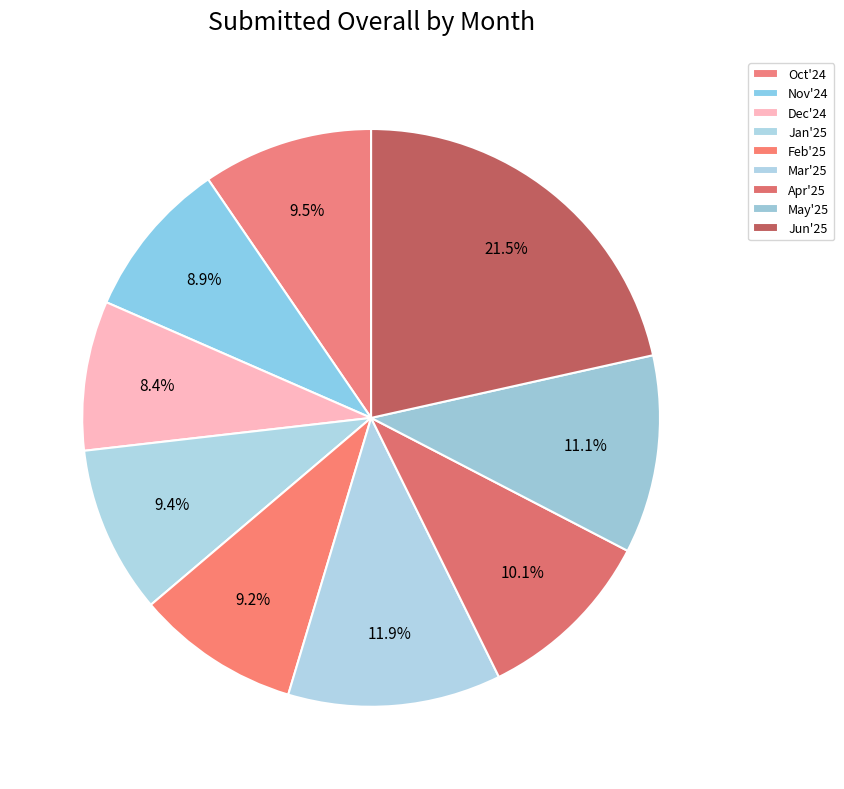

Which category has the smallest portion of the pie?

Dec'24